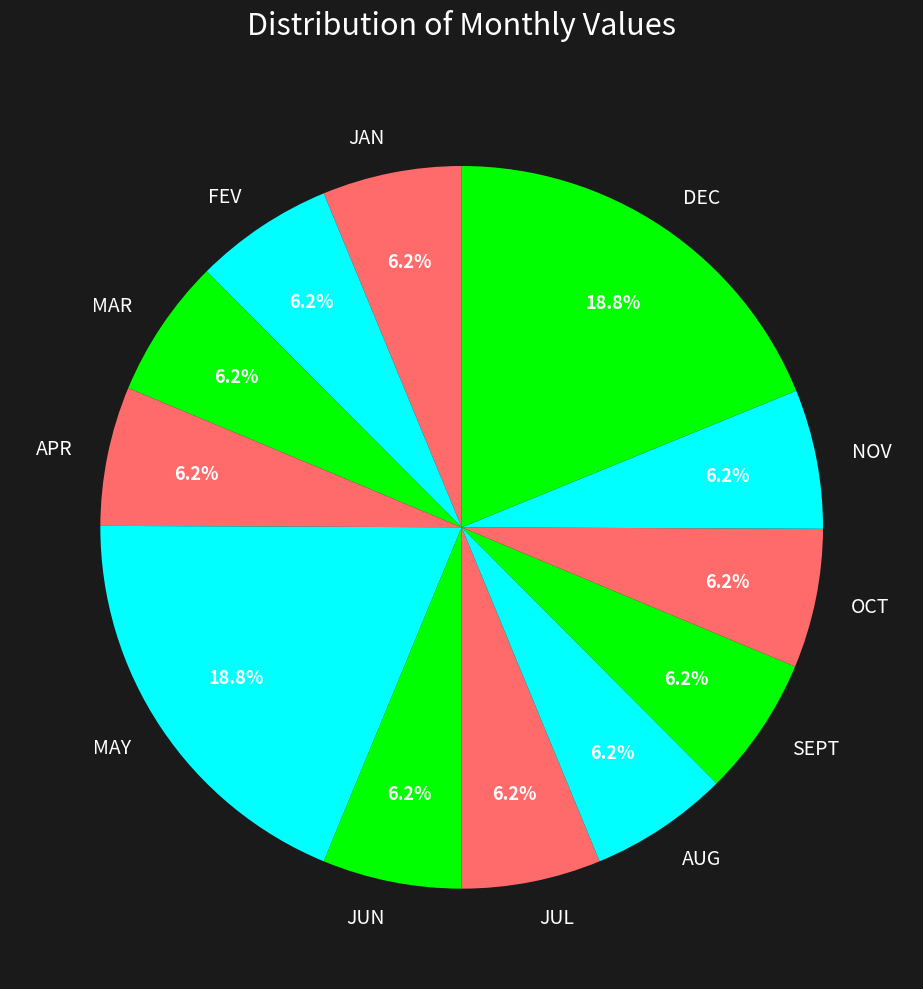

What percentage is NOT represented by FEV?

93.8%